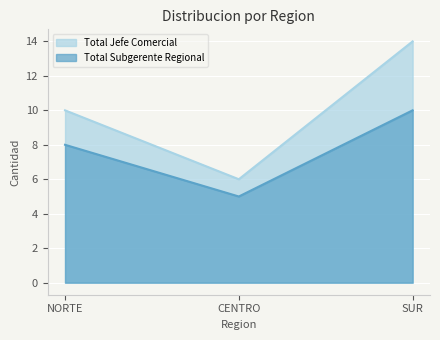

How many Total Subgerente Regional values are between 5 and 10?

3